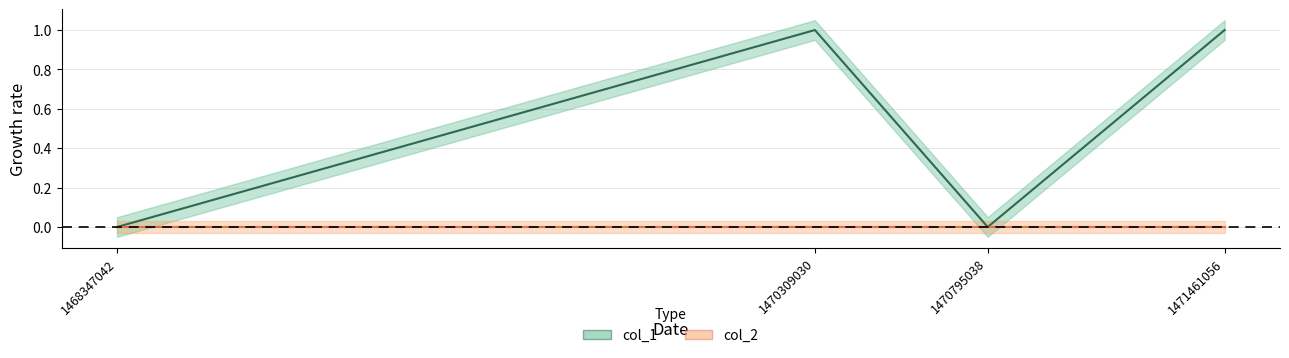

Where is the data nearest to the value 0?

1468347042